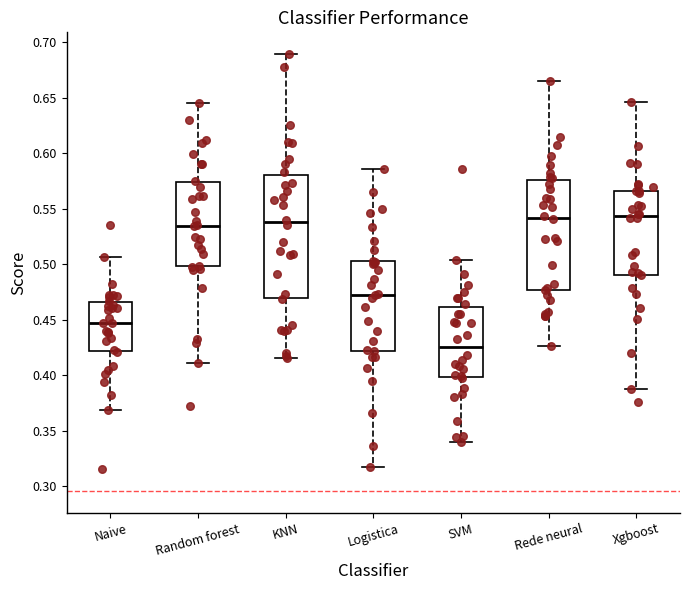

Which box has the lowest median line?

SVM